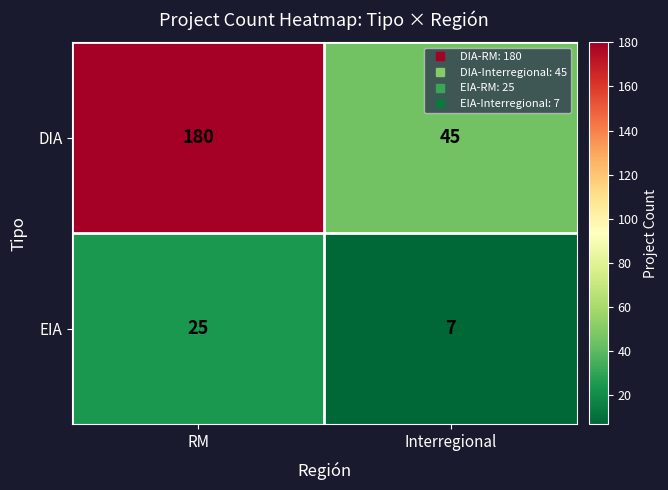

At how many categories does at least one series exceed 152?

1